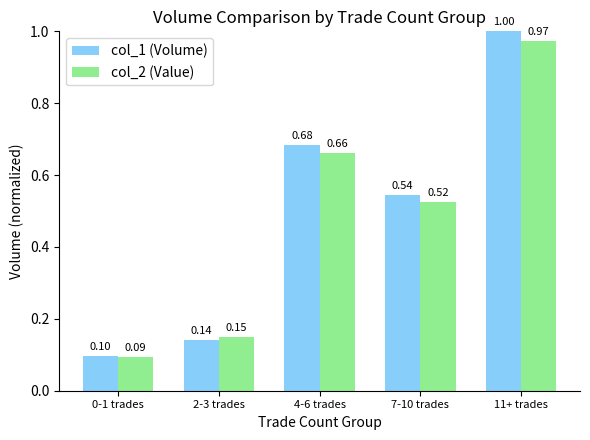

How many col_1 (Volume) values are between 0 and 1?

5